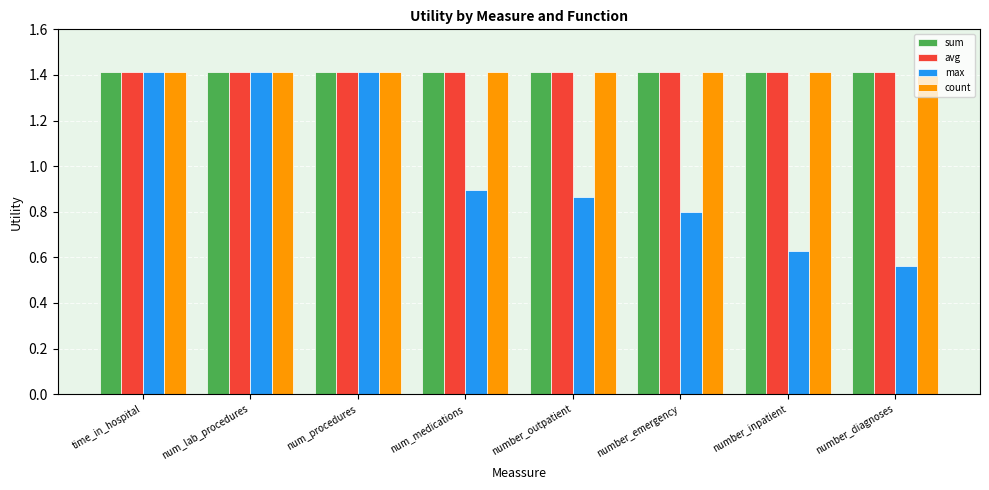

The count series shows 0.8 at time_in_hospital. True or false?

False